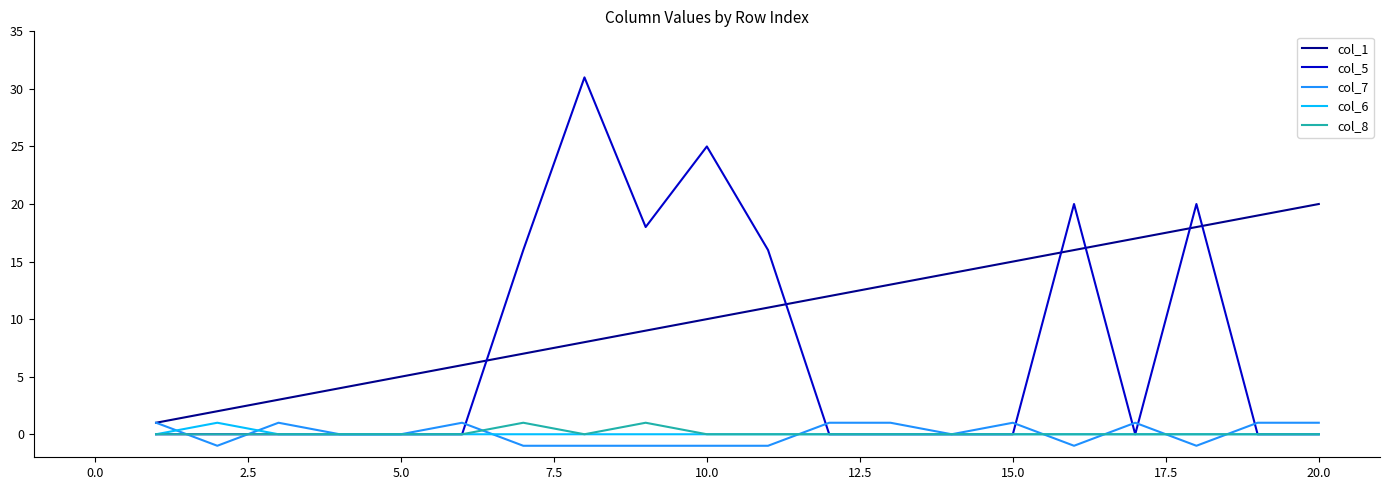

Which series has the largest total across all categories?

col_1